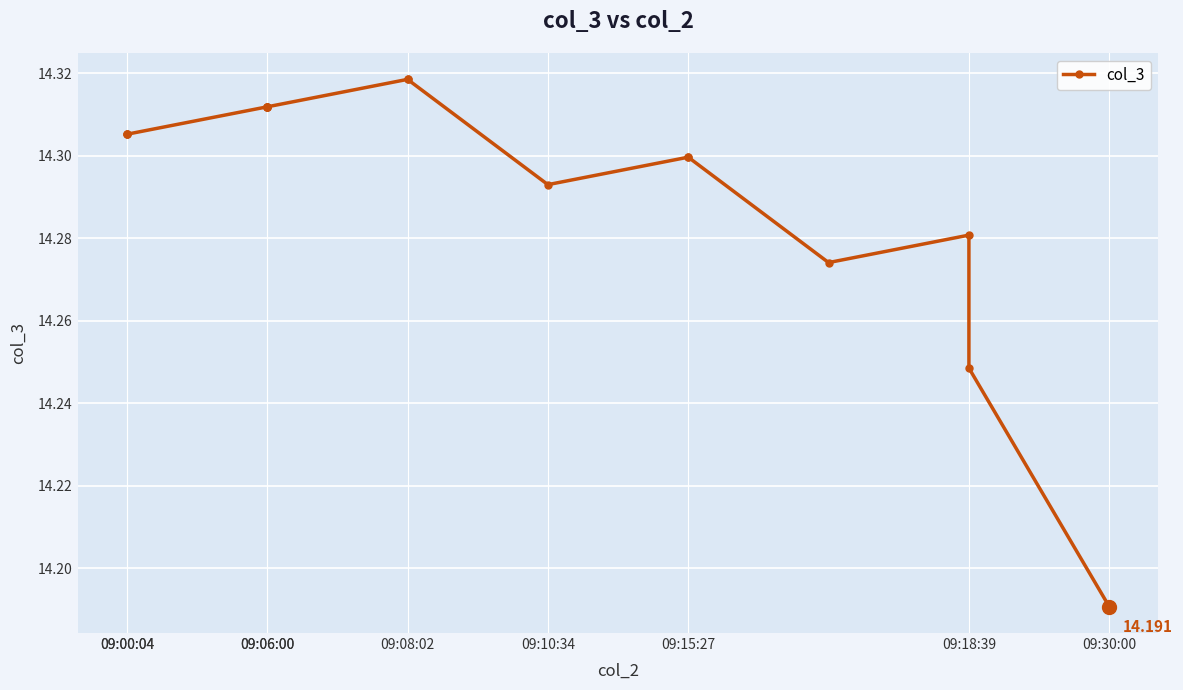

How many points are lower than both their immediate neighbors (excluding endpoints)?

2